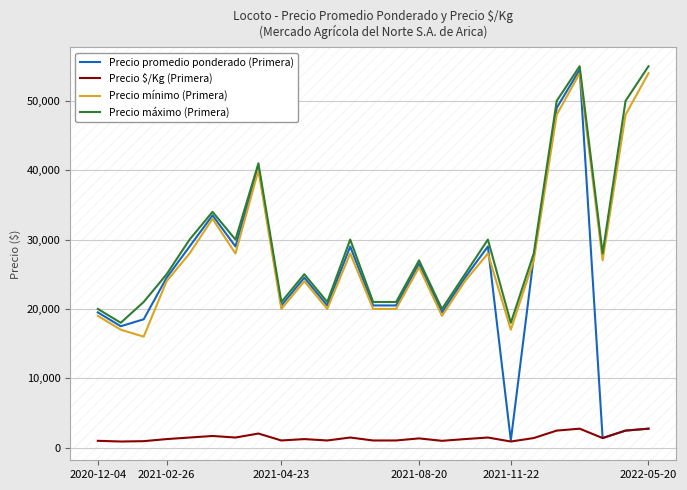

True or false: Precio $/Kg (Primera) and Precio mínimo (Primera) cross at least once.

False